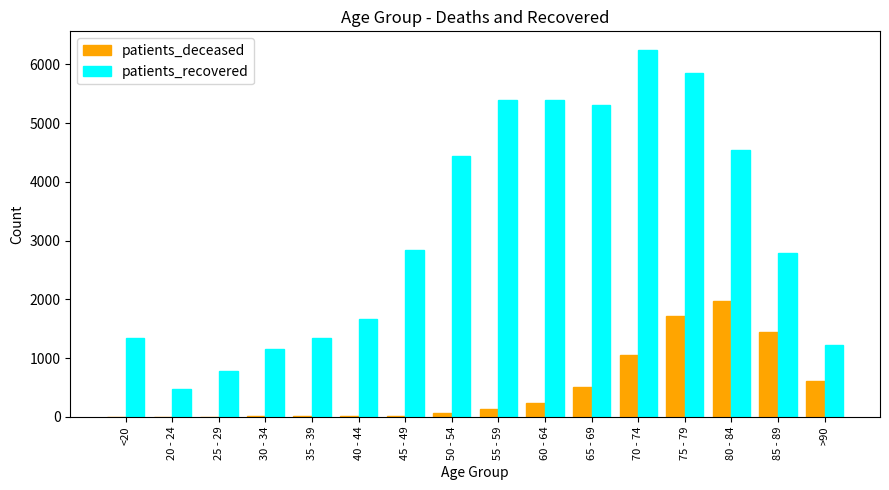

At which label is patients_deceased closest to 985?

70 - 74